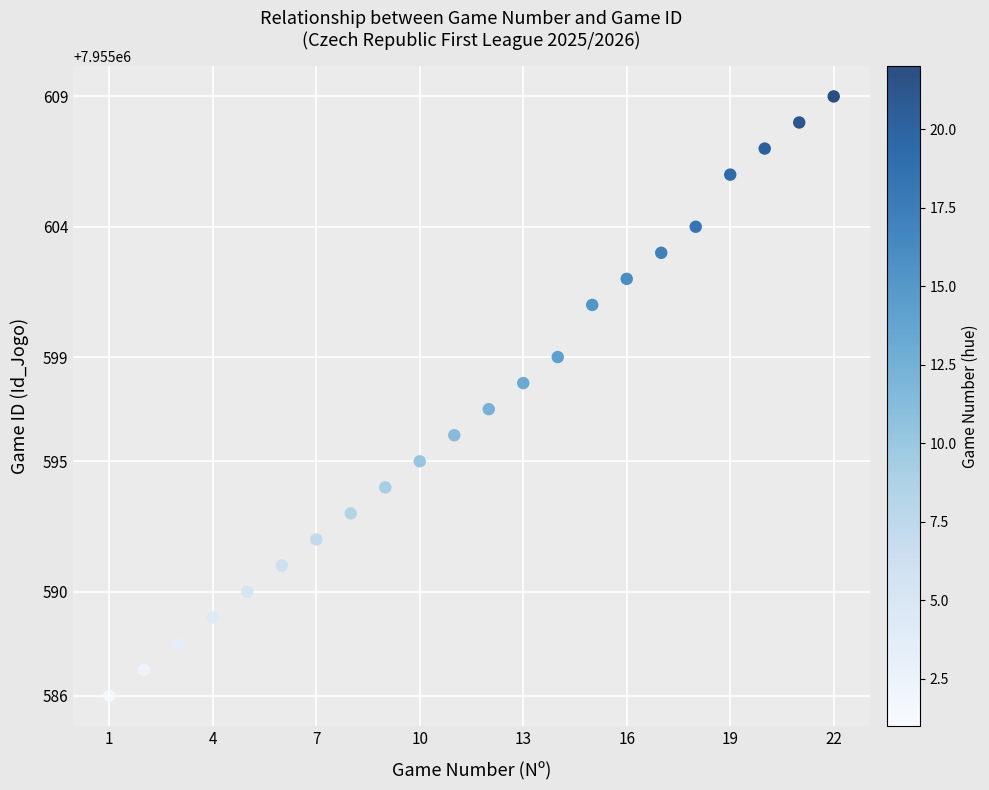

What is the range of Y values (max minus min)?

23